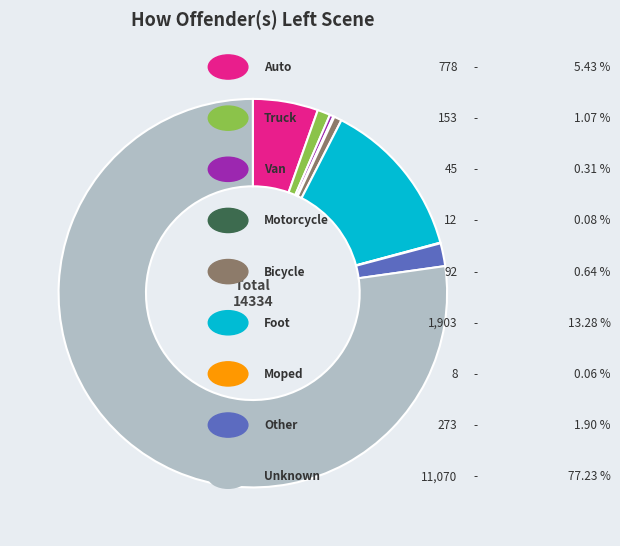

Is there any slice that represents more than half of the pie?

Yes